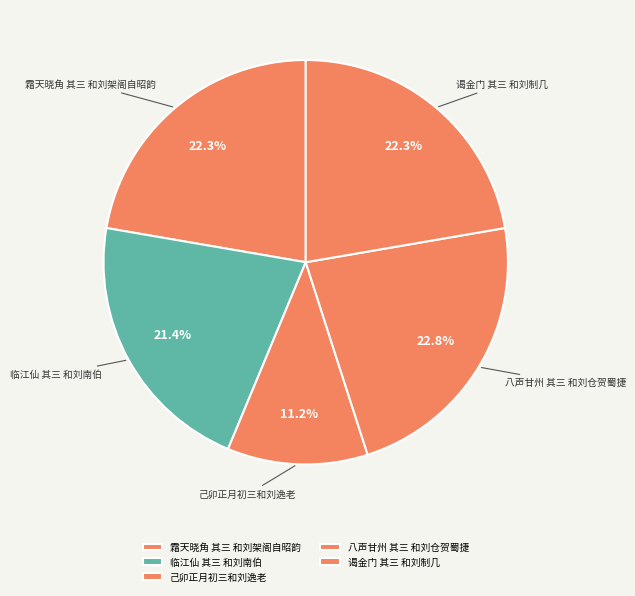

To the nearest percent, what is the difference between the 八声甘州 其三 和刘仓贺蜀捷 and 己卯正月初三和刘逸老 slice percentages?

12%